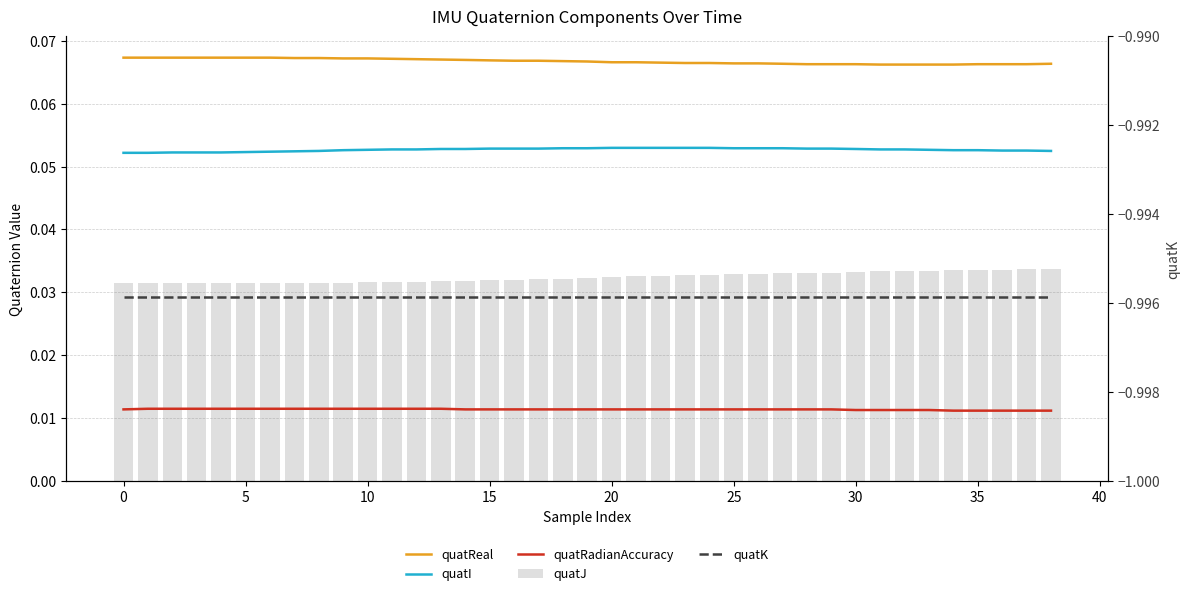

The value of quatRadianAccuracy at 35 is 0.0. True or false?

True